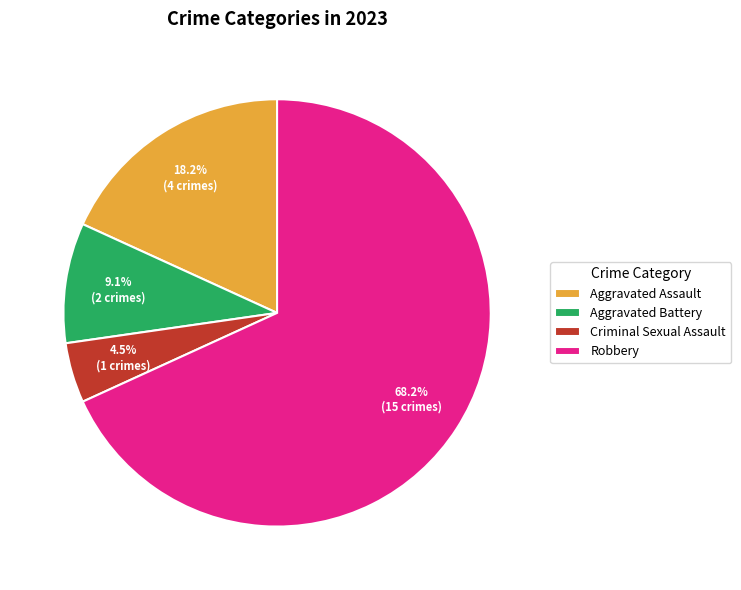

How many slices are in this pie chart?

4